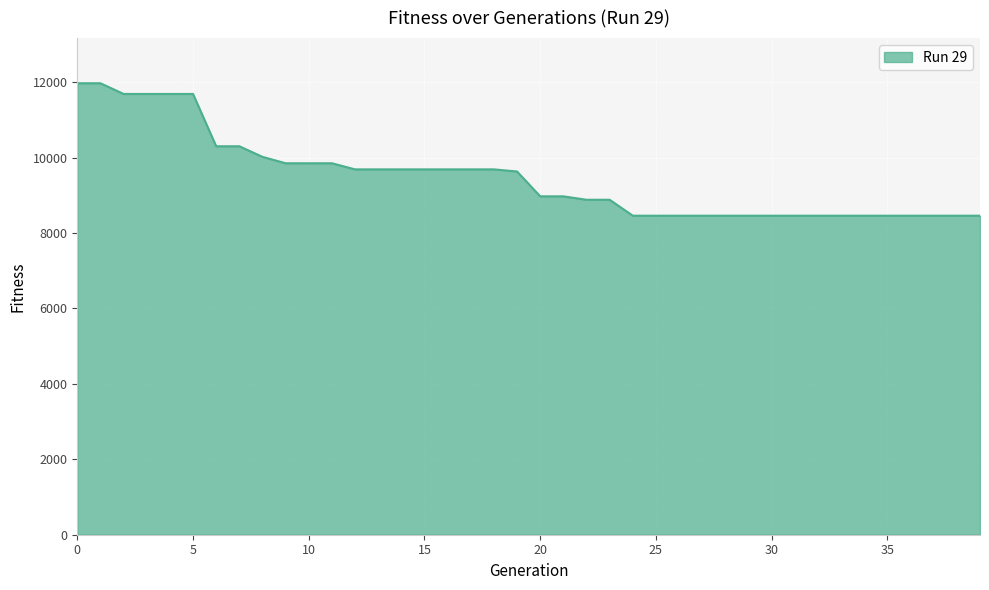

What is the difference between the maximum and minimum values?

3513